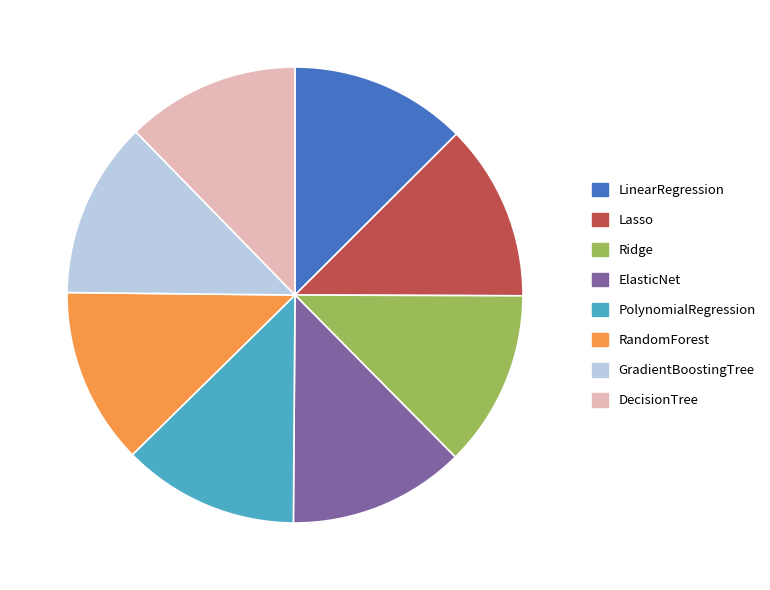

True or false: RandomForest accounts for 20% of the total.

False